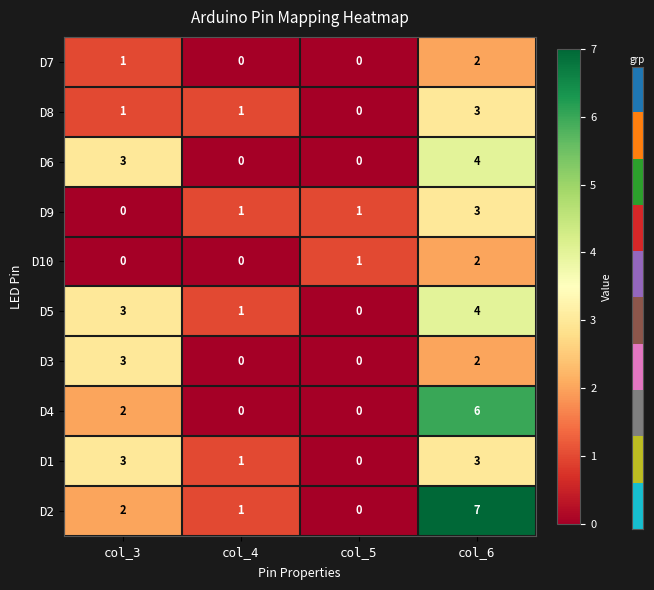

Which series has the largest range (max minus min)?

D2